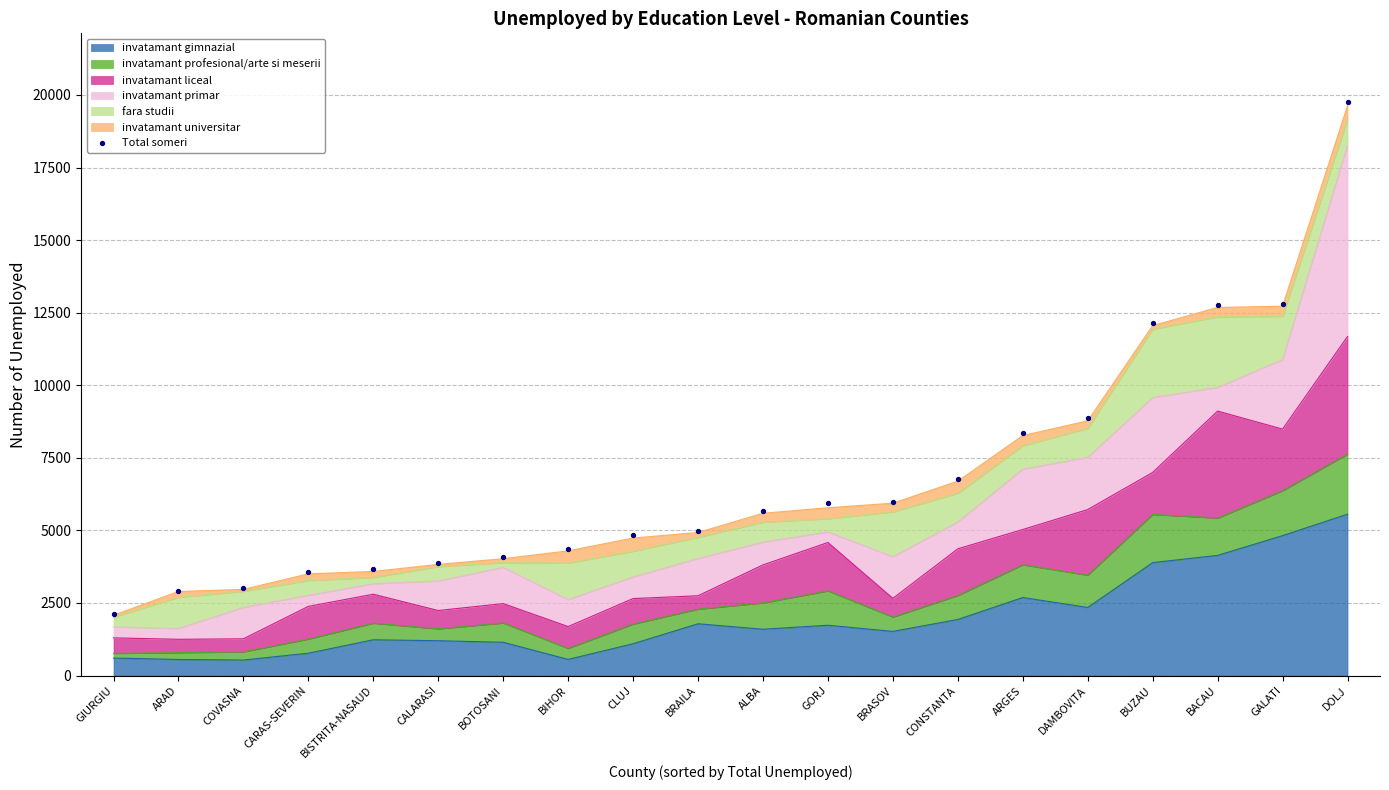

Which has a higher value, GORJ or COVASNA?

GORJ